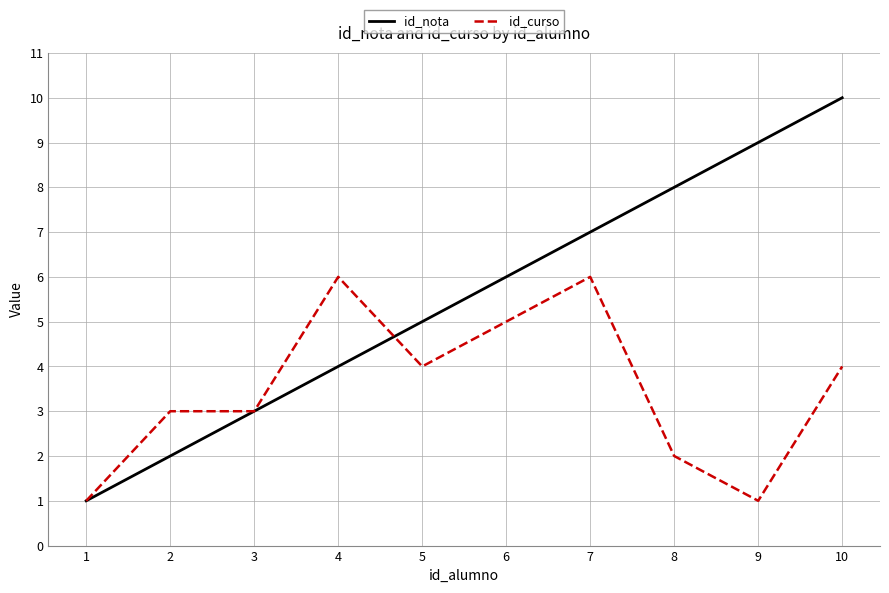

At which category is the sum across all series the highest?

10